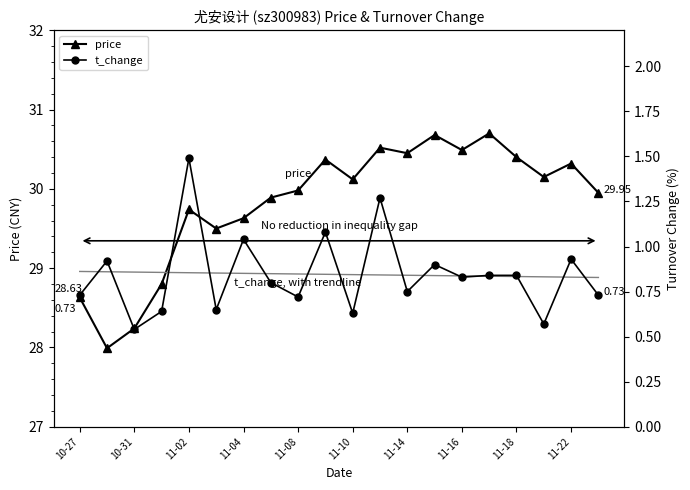

Where is the first local maximum for price?

11-02